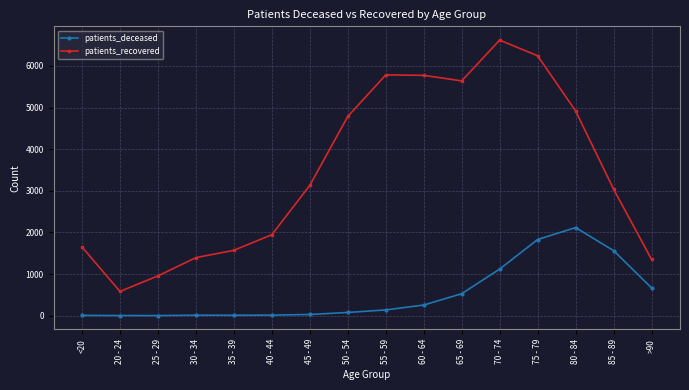

Count the number of categories in the chart.

16